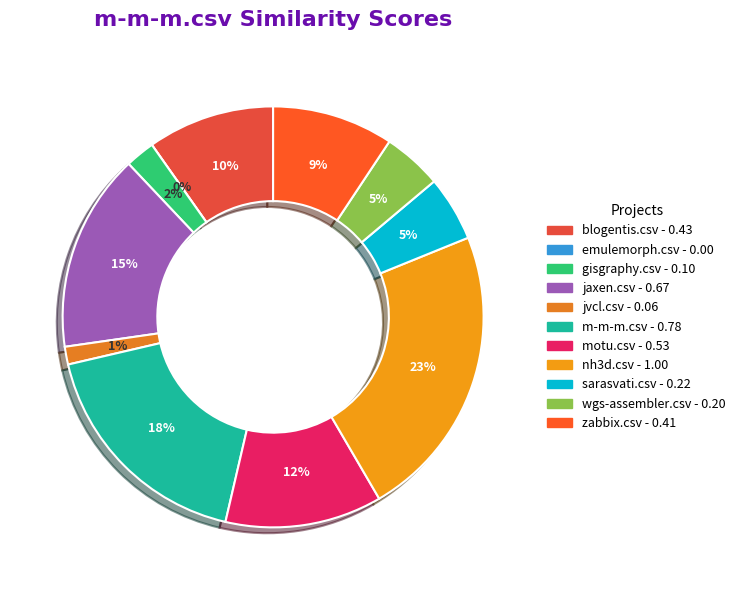

Does gisgraphy.csv account for over 50% of the chart?

No